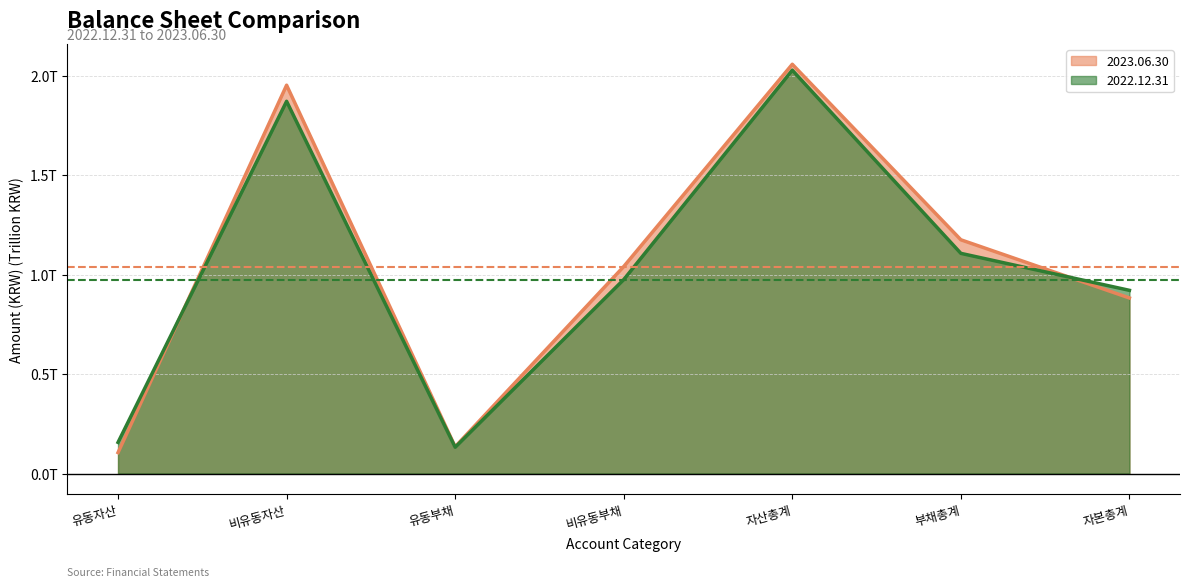

What is the difference between the maximum and minimum values in the 2022.12.31 series?

1.9